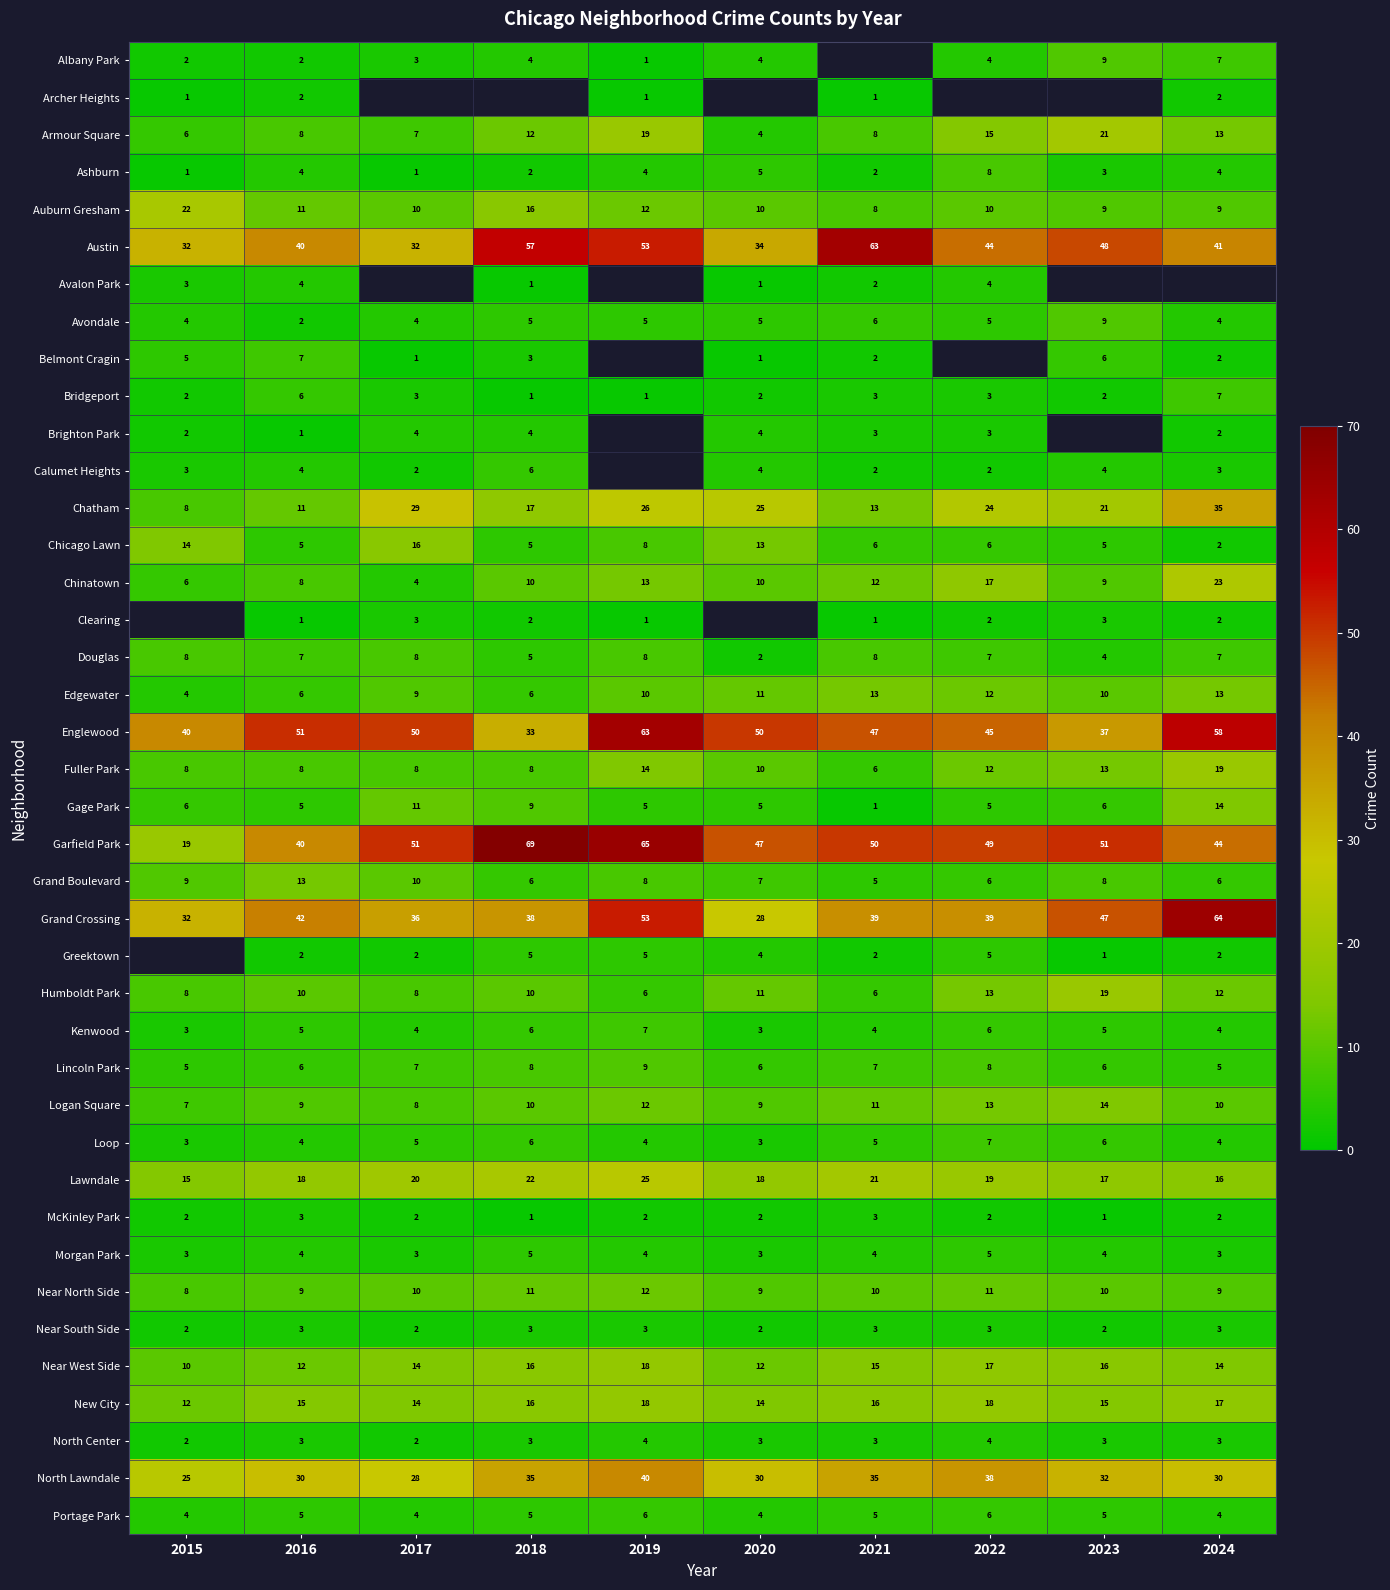

Which has a higher value, 2021 or 2019?

2019